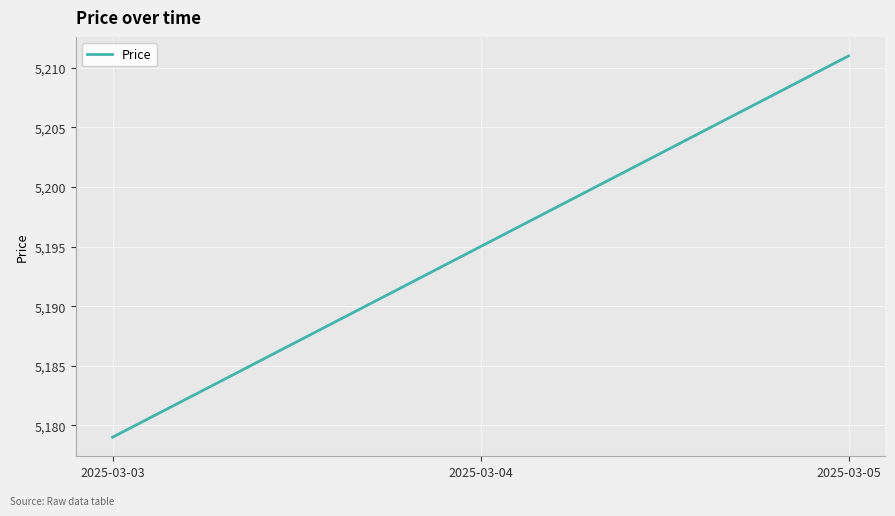

What is the difference between the maximum and minimum values?

32